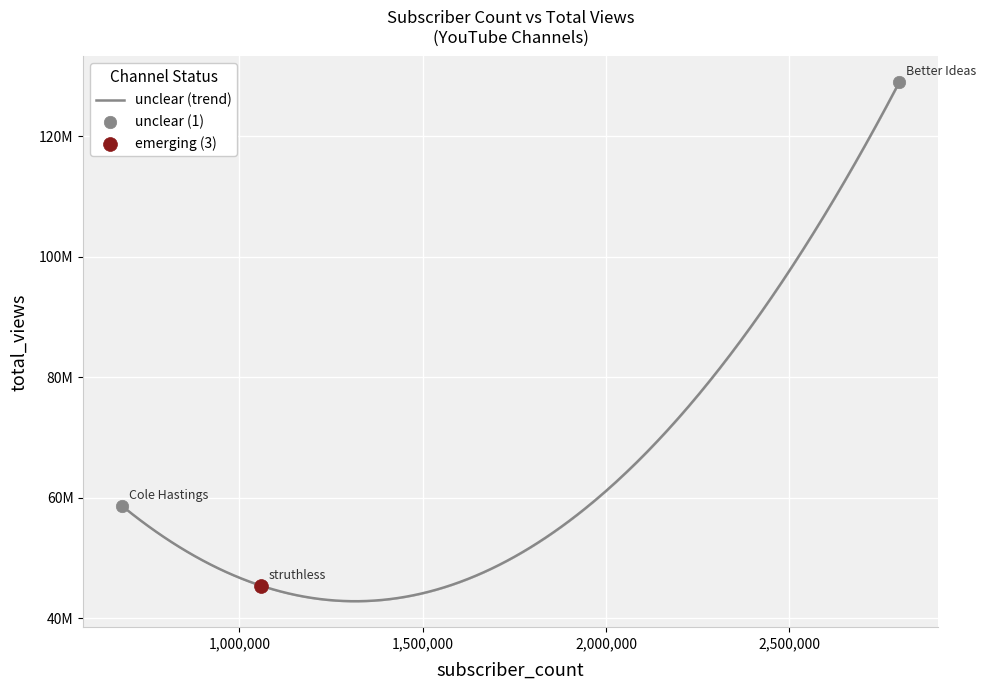

Which has a higher value, struthless or Cole Hastings?

Cole Hastings